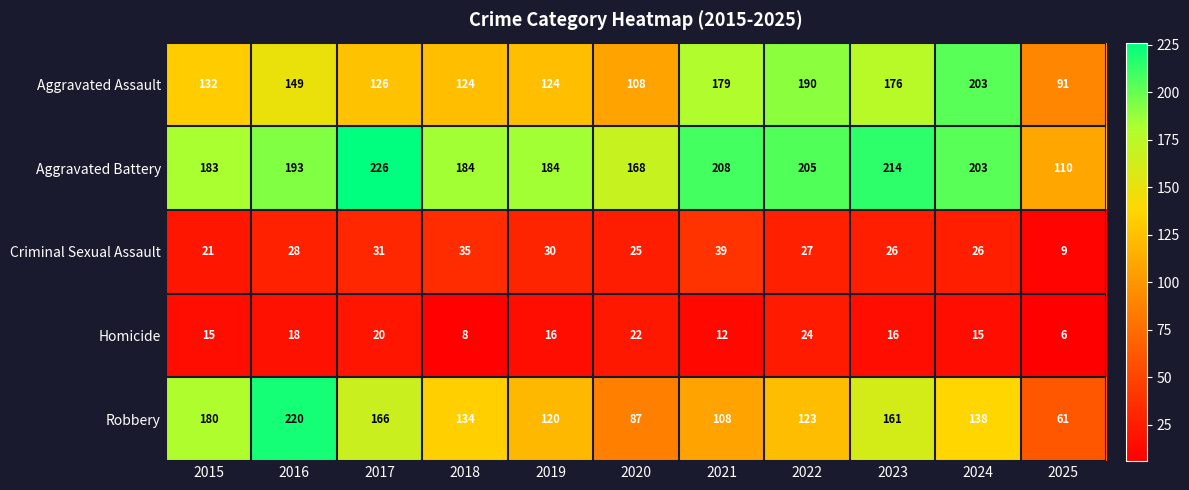

At how many categories does at least one series exceed 21?

11